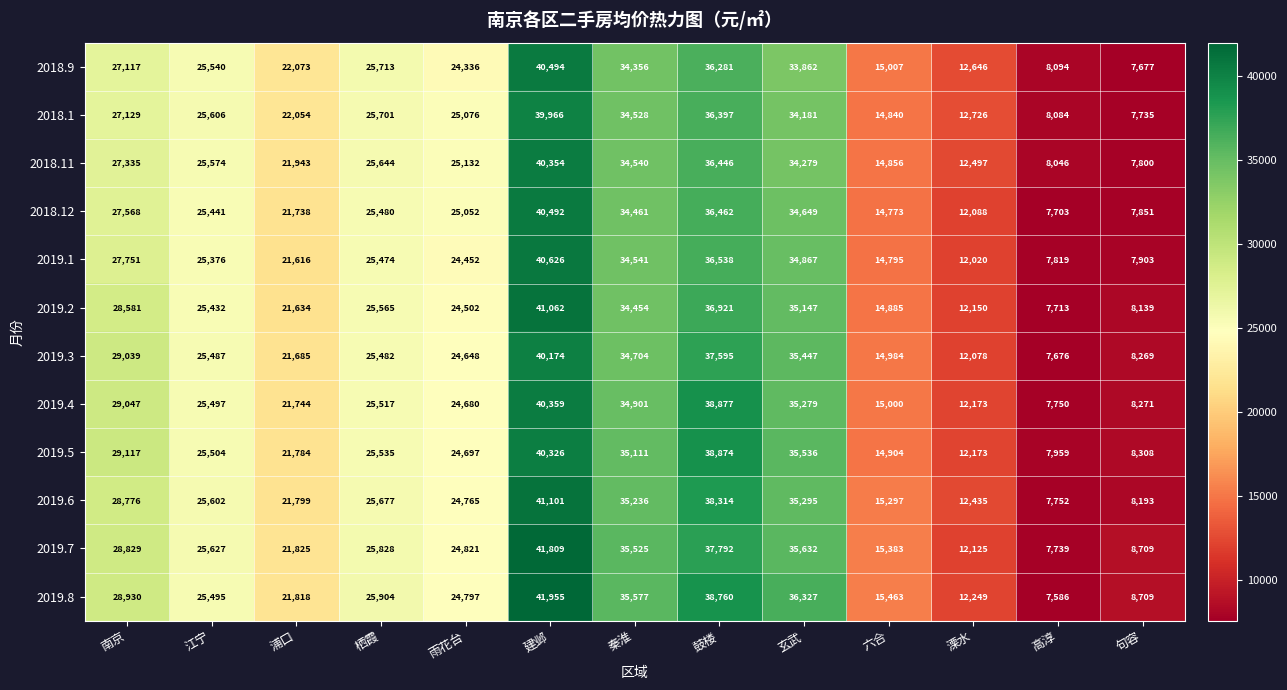

Is it true that 2019.1 equals 2624 at 溧水?

False